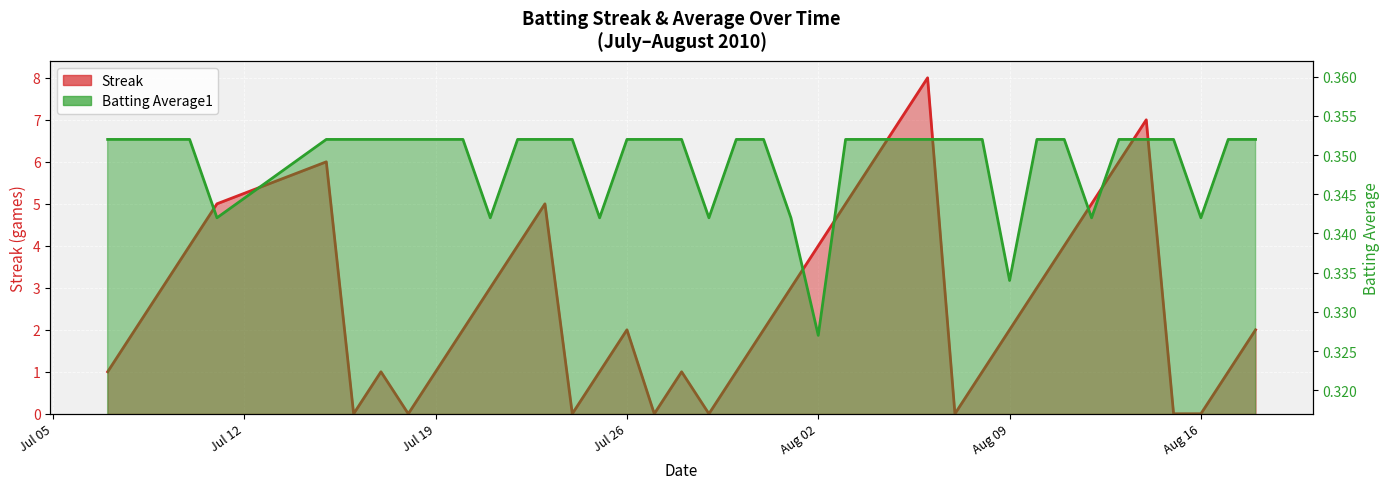

What is the sum of all Batting Average1 values?

14.0